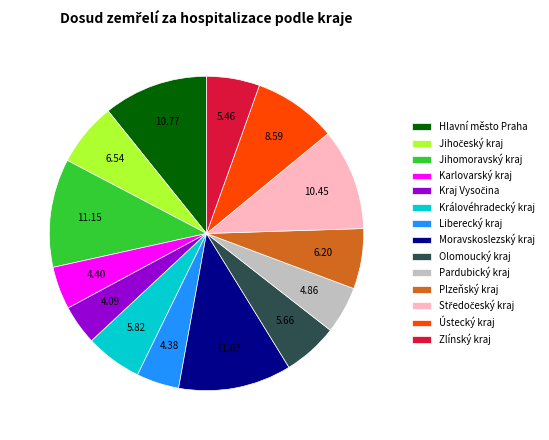

Does Ústecký kraj represent more than half of the total?

No